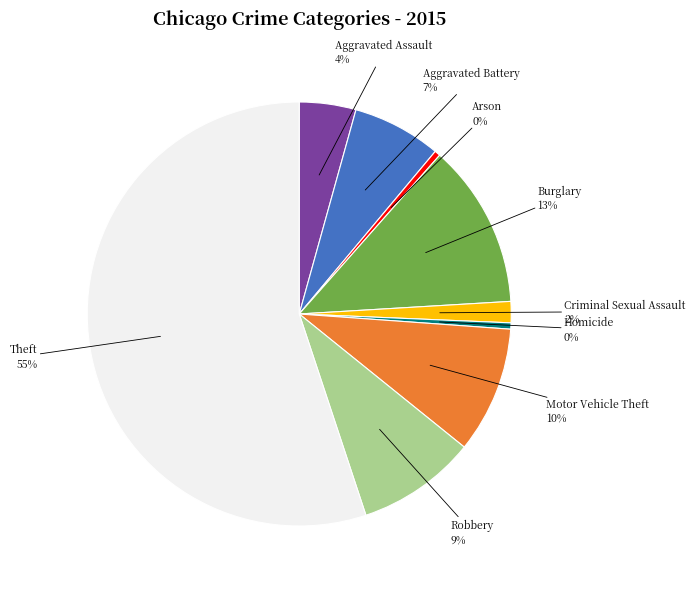

To the nearest percent, what percentage of the pie is Criminal Sexual Assault?

2%